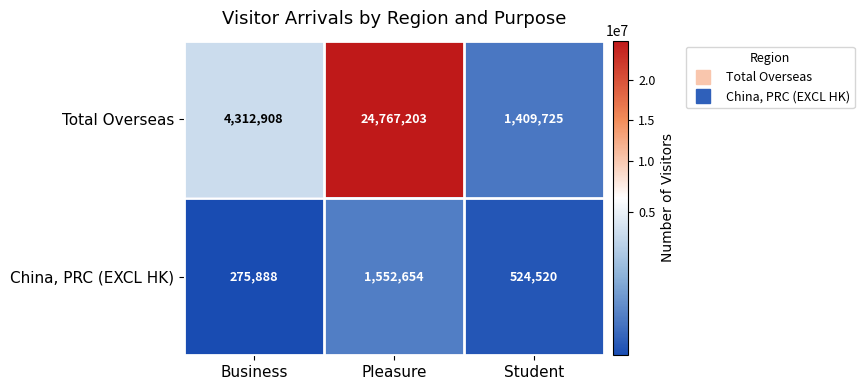

What is the greatest value displayed?

24767203